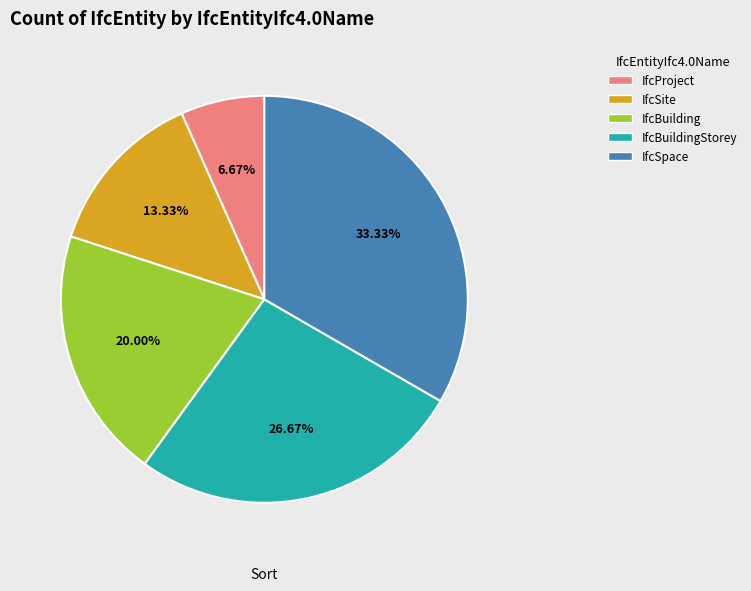

What portion of the pie excludes IfcSpace?

66.7%